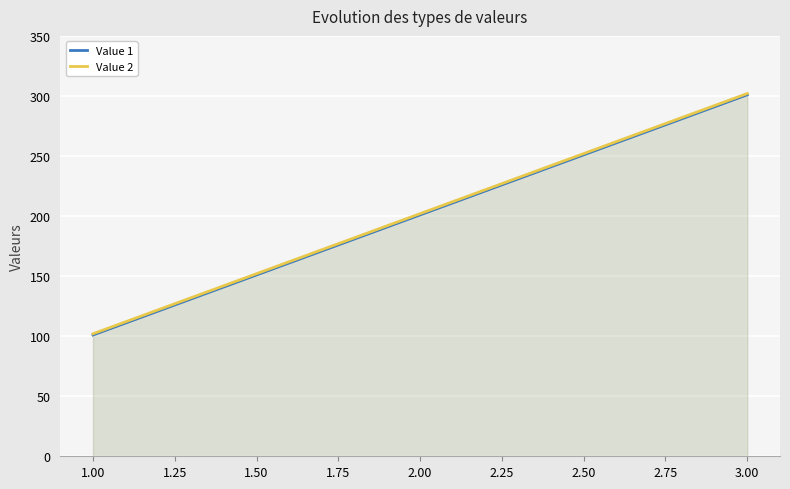

What is the total value across all series at 3.00?

603